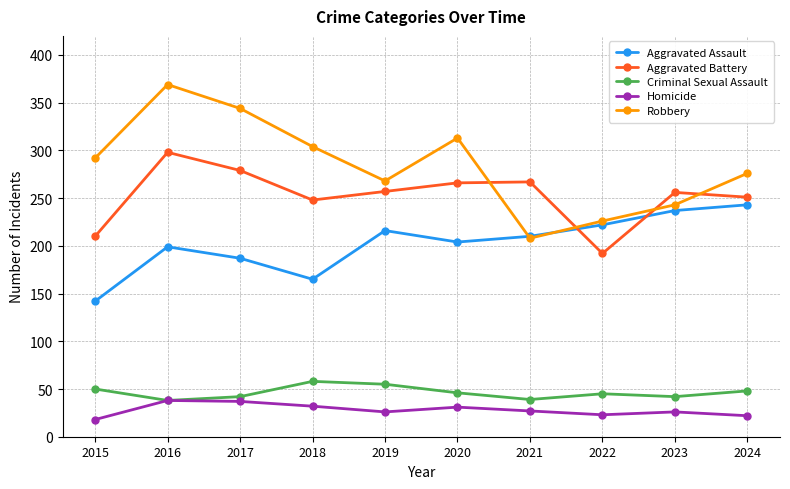

What is the total value across all series at 2017?

889